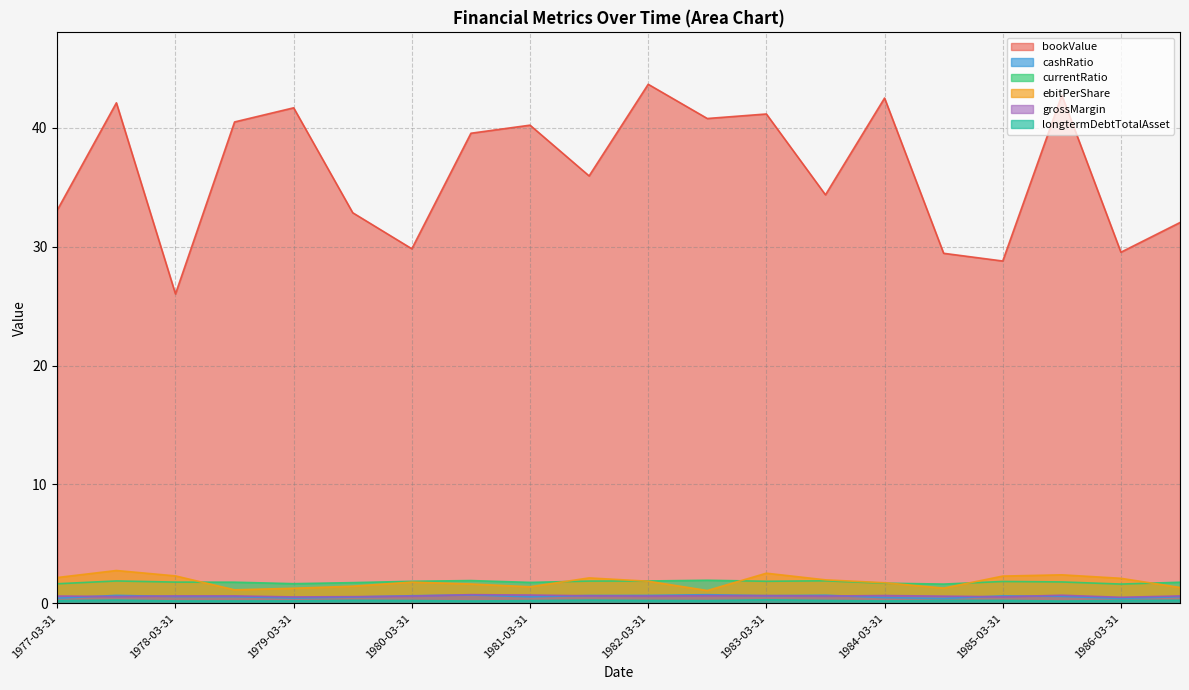

How many longtermDebtTotalAsset values are between 0 and 1?

20